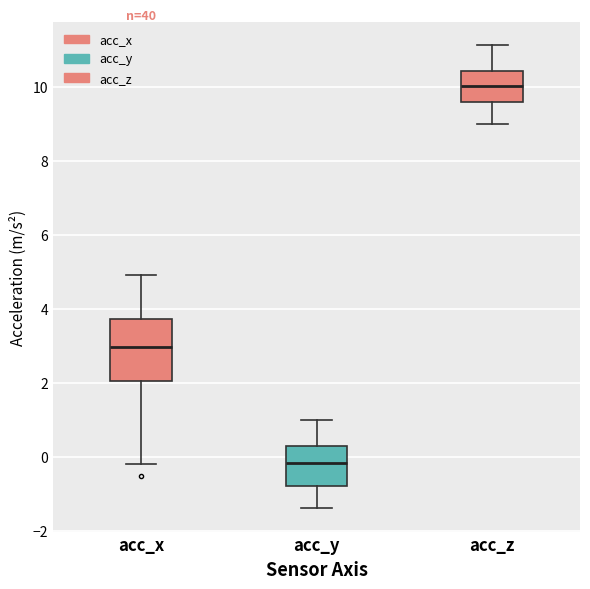

Reading left to right, transcribe this box plot: for each box, give where its median line is, the range the box spans, and where its two whiskers end, as read against the y-axis. The values are not printed on the chart, so give them approximately, as read against the axis.

acc_x: median 3.0, box 2.0 to 3.8, whiskers -0.2 to 5.0
acc_y: median -0.2, box -0.8 to 0.2, whiskers -1.4 to 1.0
acc_z: median 10.0, box 9.6 to 10.4, whiskers 9.0 to 11.2